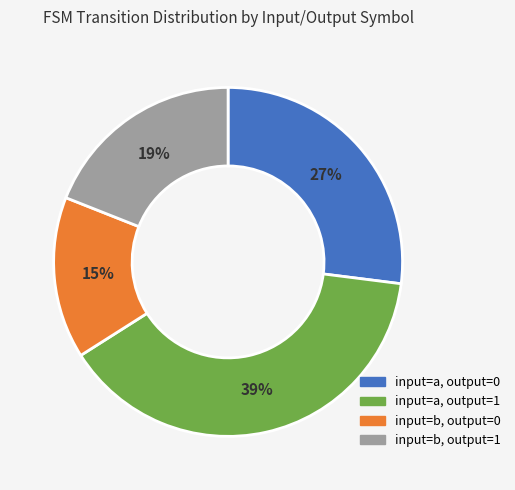

Rank the categories by value from lowest to highest.

input=b, output=0, input=b, output=1, input=a, output=0, input=a, output=1